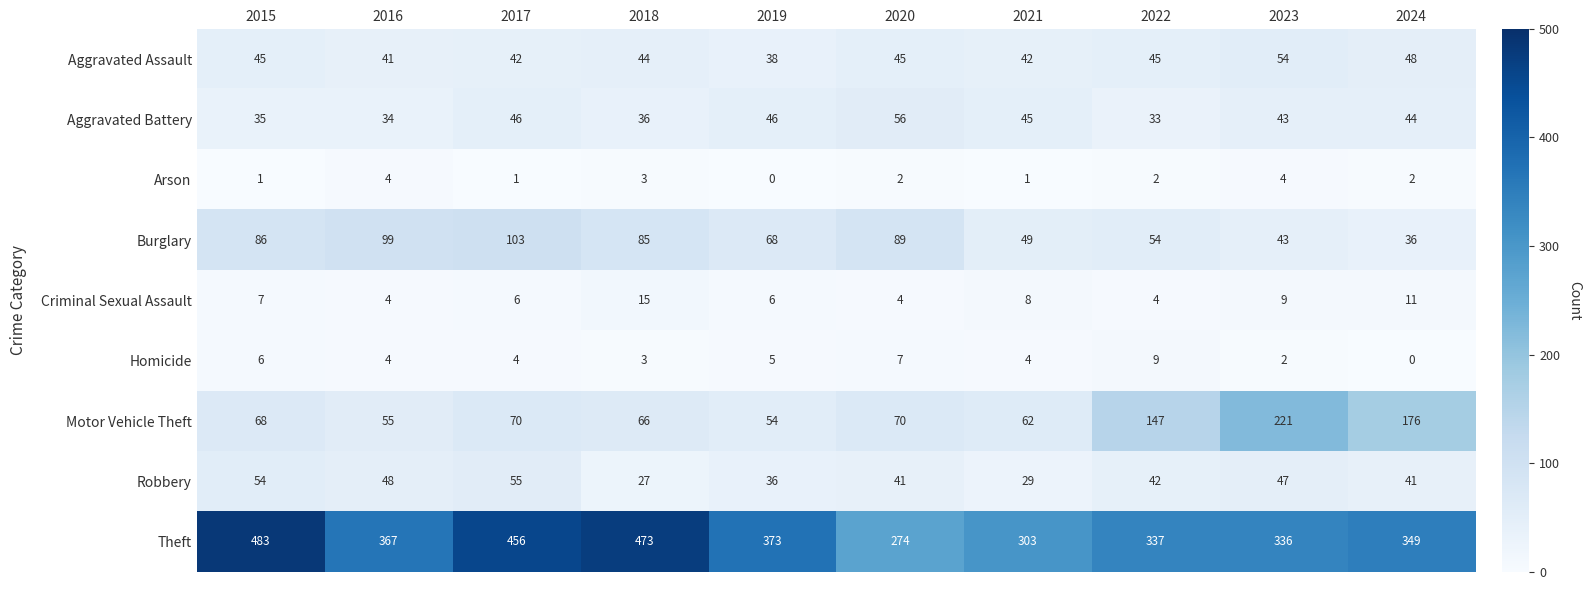

What is the sum of all Homicide values?

44